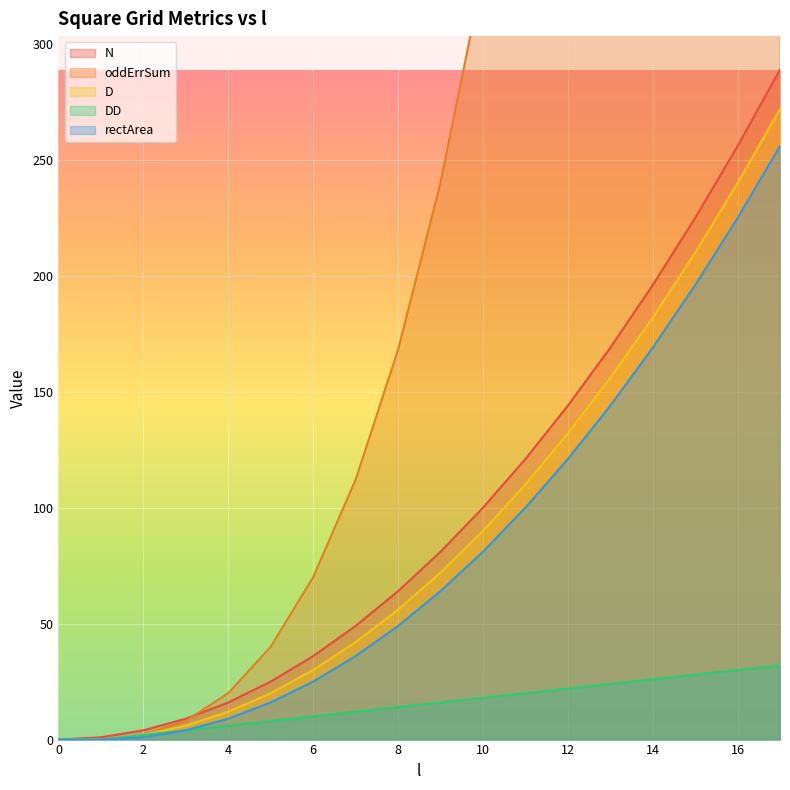

Which series has the largest total across all categories?

oddErrSum